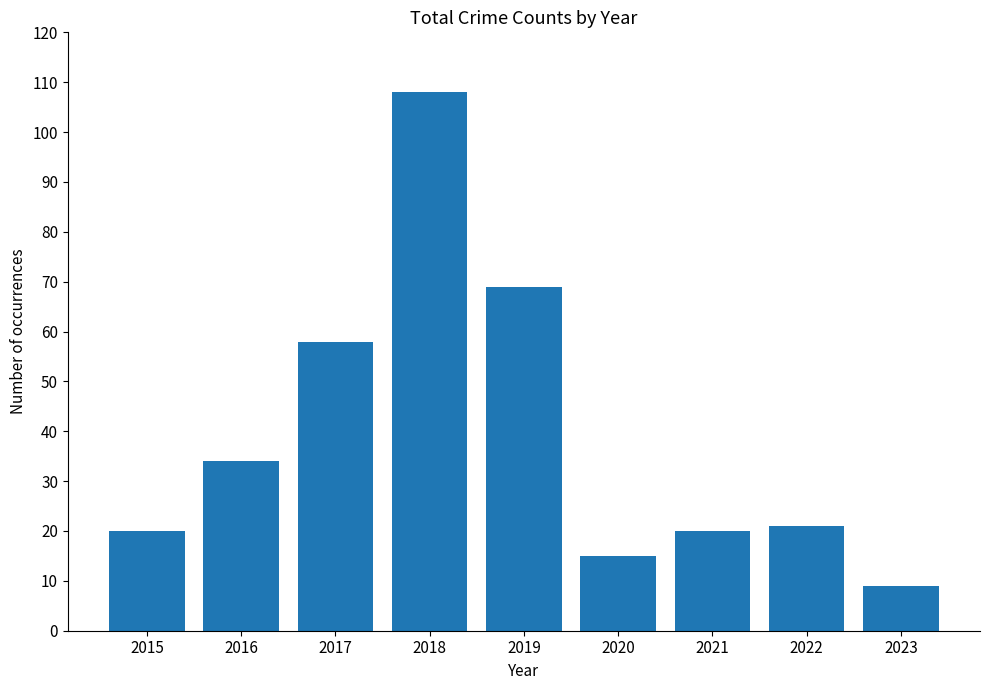

How many data points are less than 21?

4